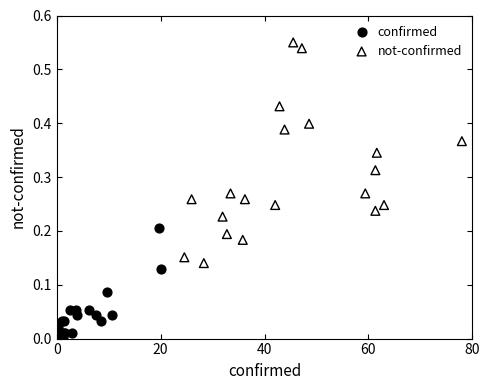

Which series reaches the maximum Y coordinate?

not-confirmed